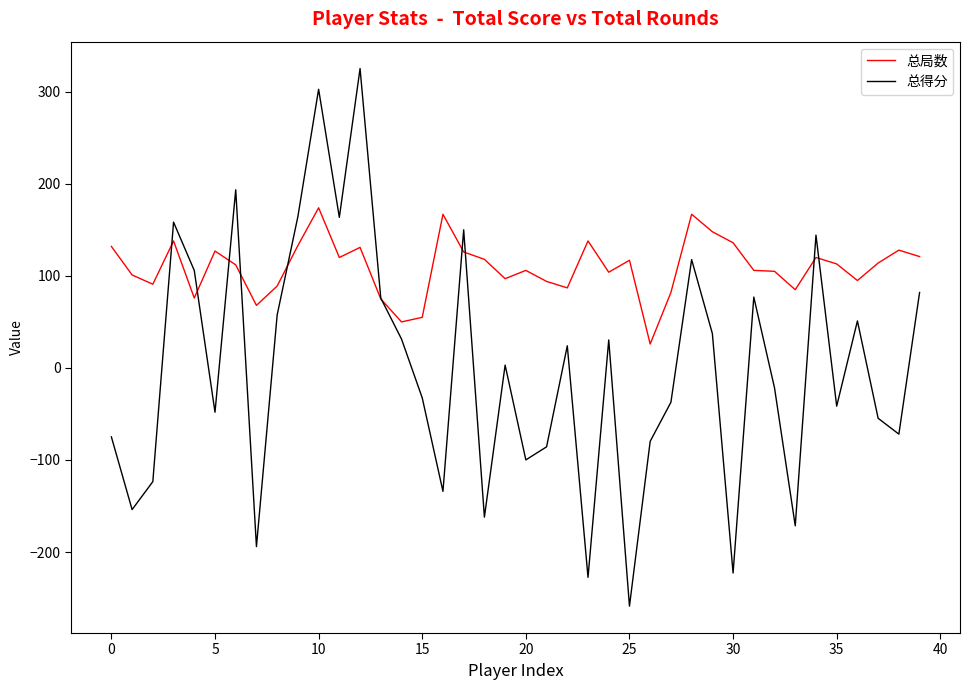

What is the maximum value for 总局数?

174.0